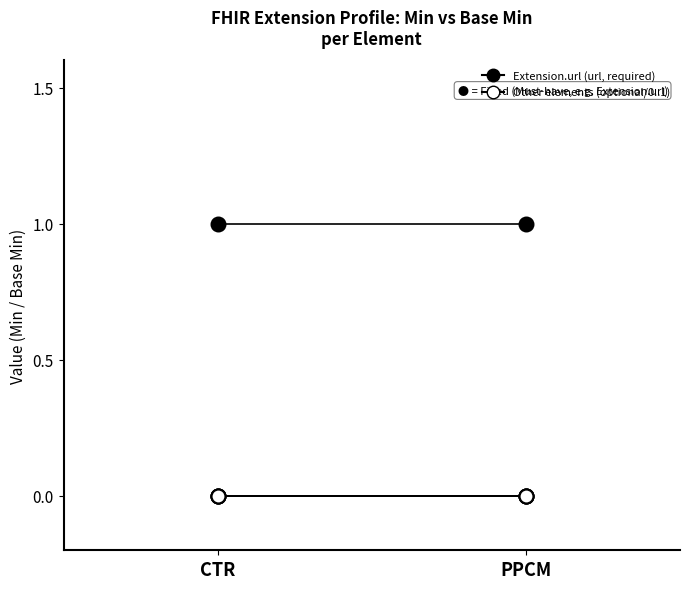

Which category has the highest value in the Extension series?

CTR